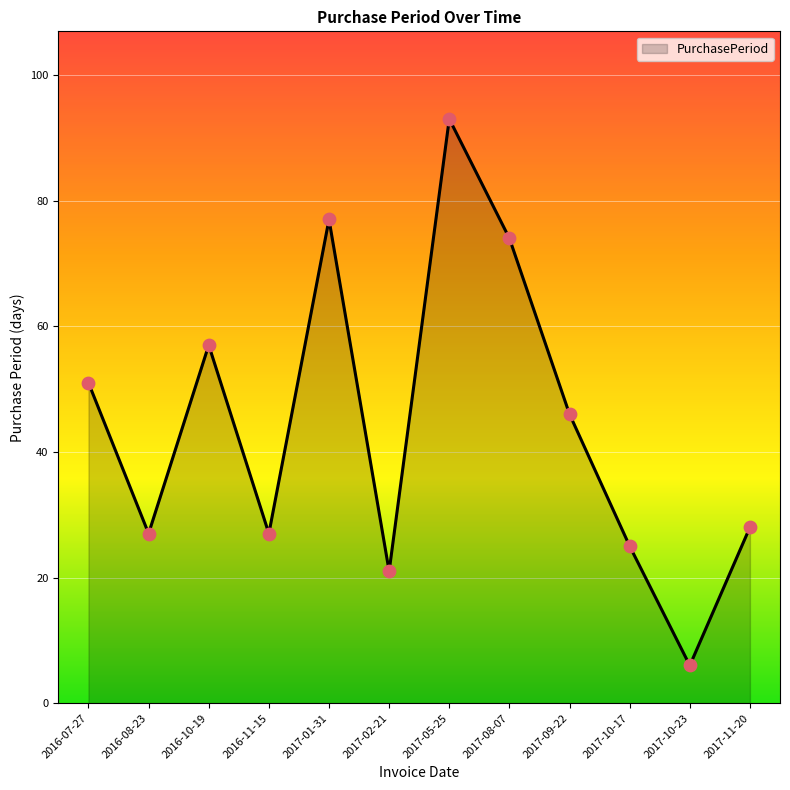

What is the change in value from 2017-05-25 to 2017-08-07?

-19